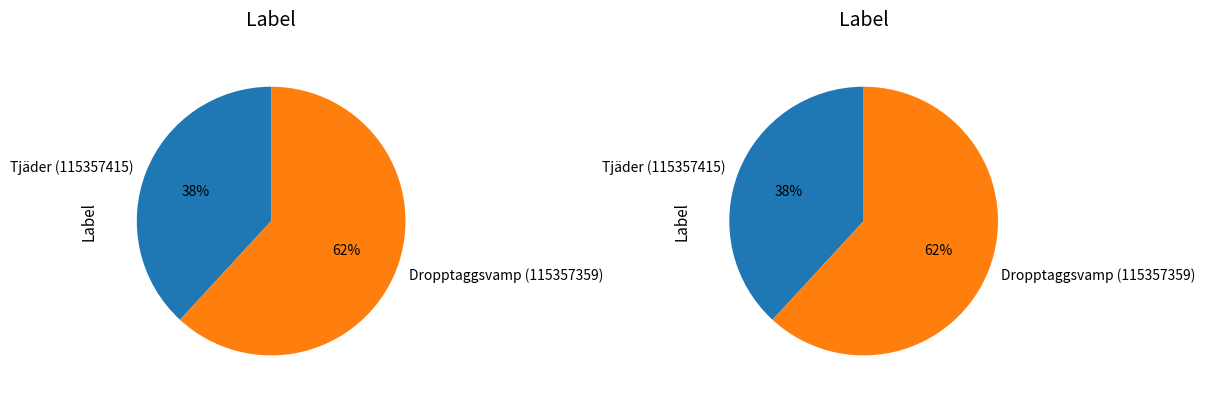

Do Dropptaggsvamp (115357359) and Tjäder (115357415) together represent more than half of the pie?

Yes